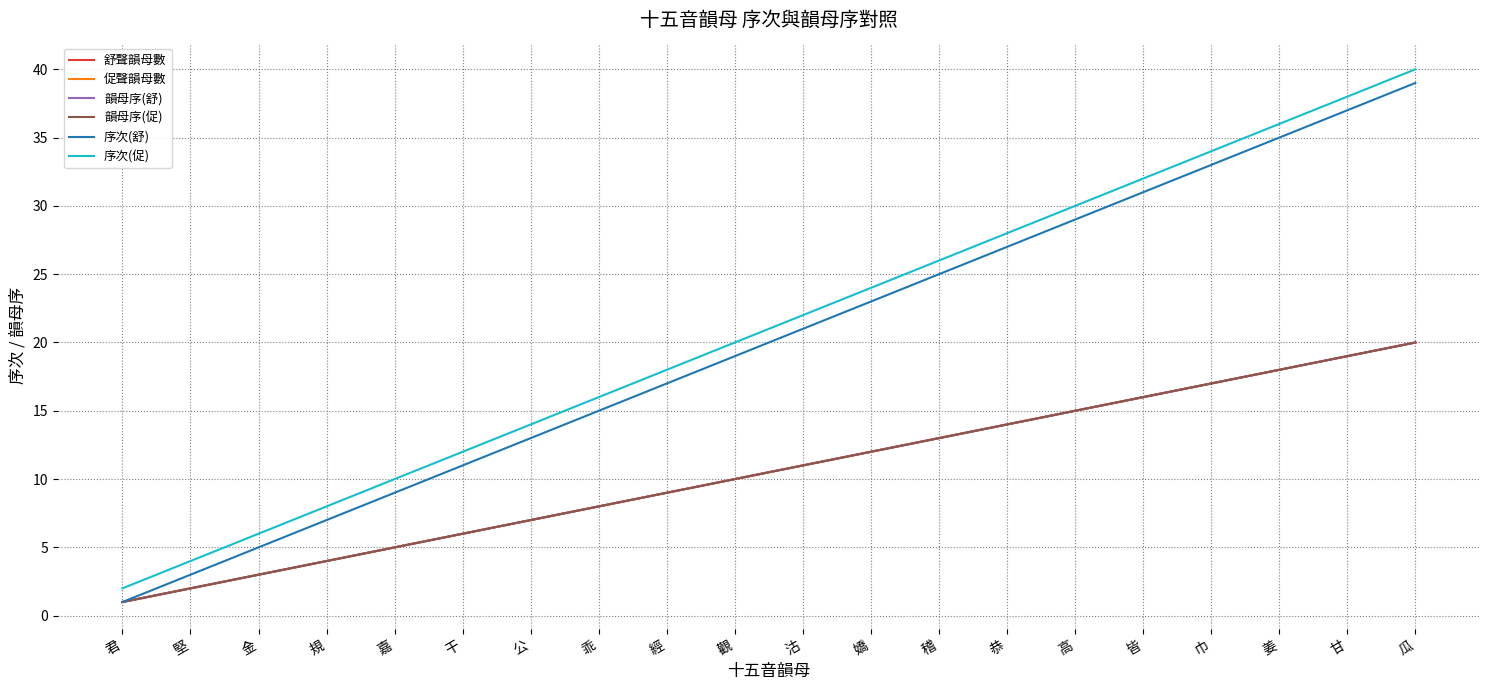

Which series has the widest spread of values?

序次(舒)